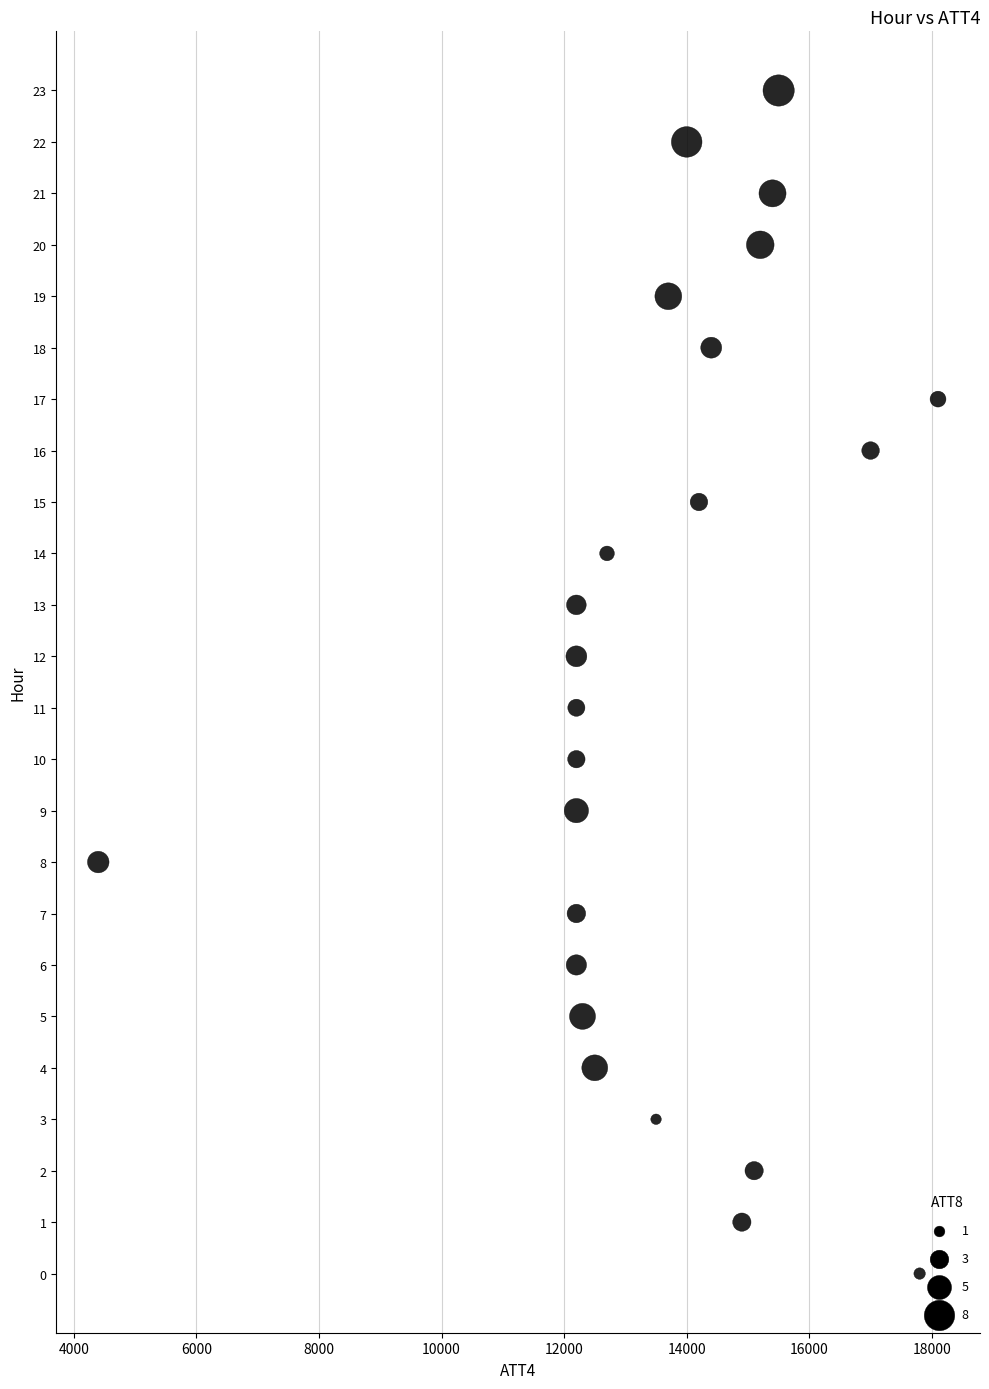

What is the range of Y values (max minus min)?

23